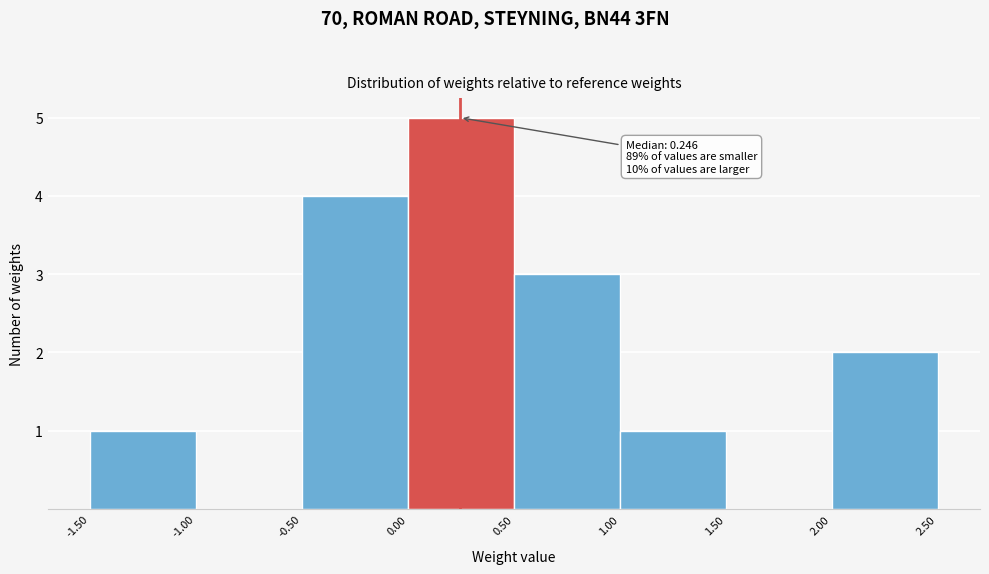

Over which range of the x-axis is the bar tallest?

0.00 to 0.50